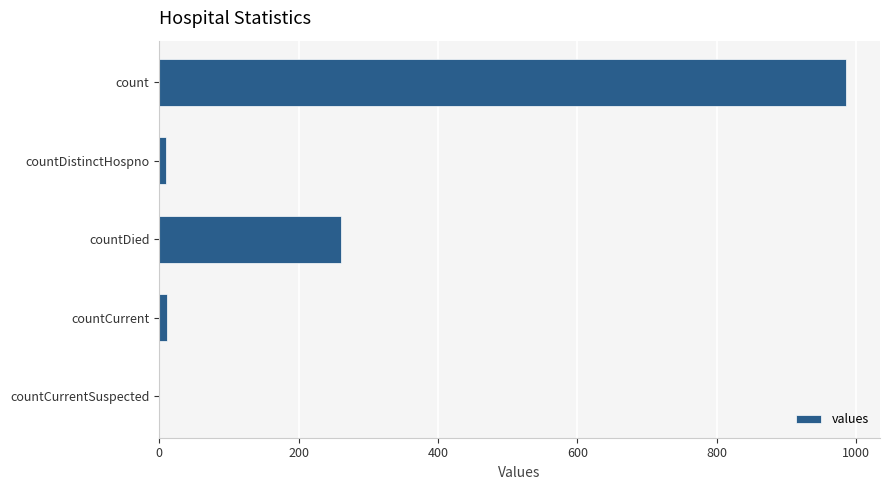

Is it true that the value at count is 985?

True